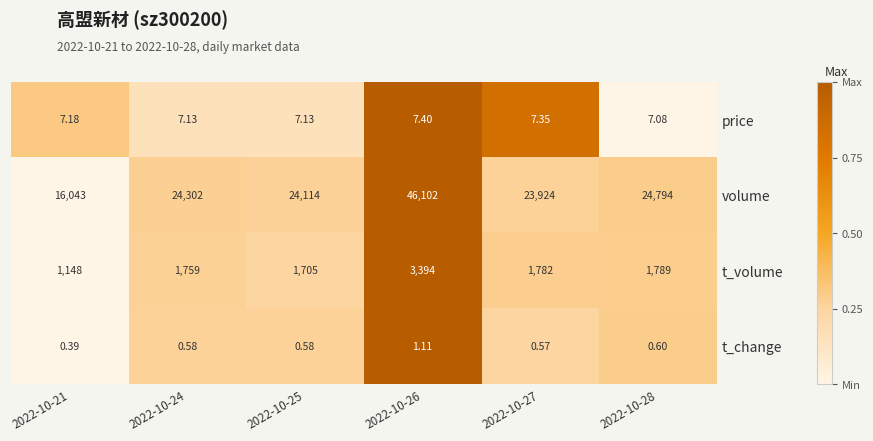

Which series has the widest spread of values?

volume